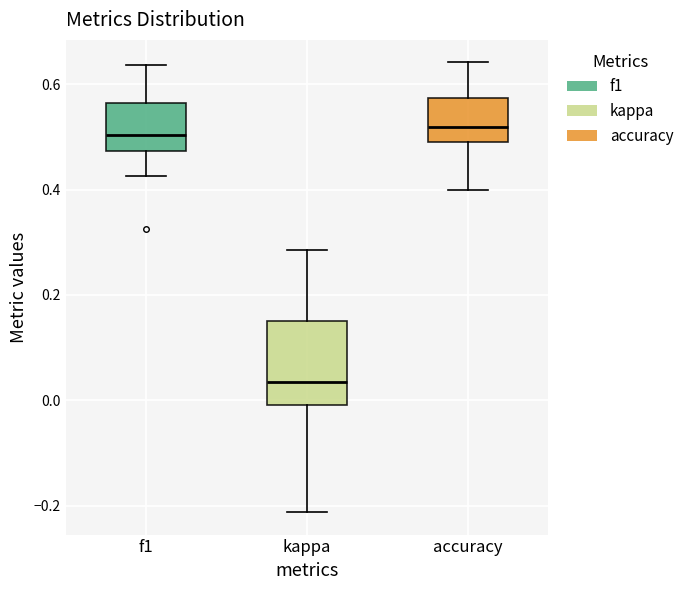

Reading left to right, transcribe this box plot: for each box, give where its median line is, the range the box spans, and where its two whiskers end, as read against the y-axis. The values are not printed on the chart, so give them approximately, as read against the axis.

f1: median 0.50, box 0.48 to 0.56, whiskers 0.42 to 0.64
kappa: median 0.04, box 0.00 to 0.16, whiskers -0.22 to 0.28
accuracy: median 0.52, box 0.50 to 0.58, whiskers 0.40 to 0.64